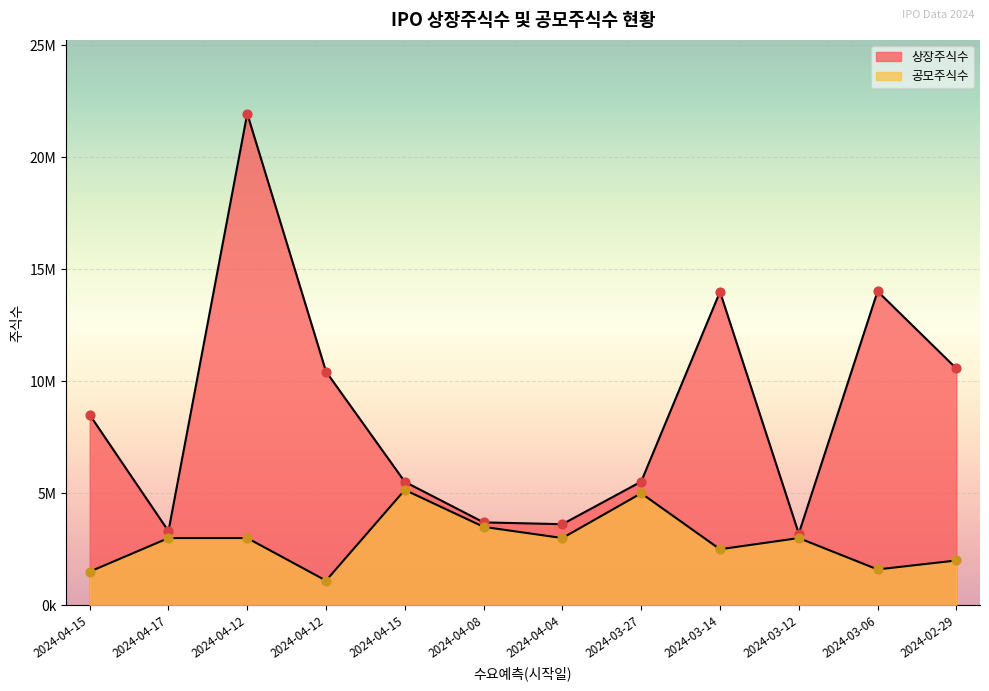

At which category is the sum across all series the highest?

2024-04-12